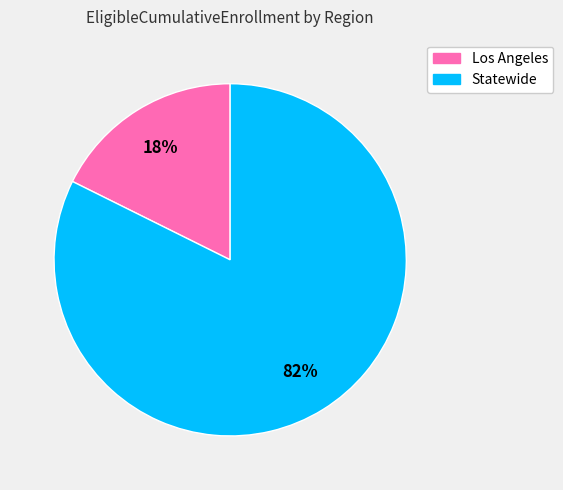

Is there a majority slice in this chart?

Yes